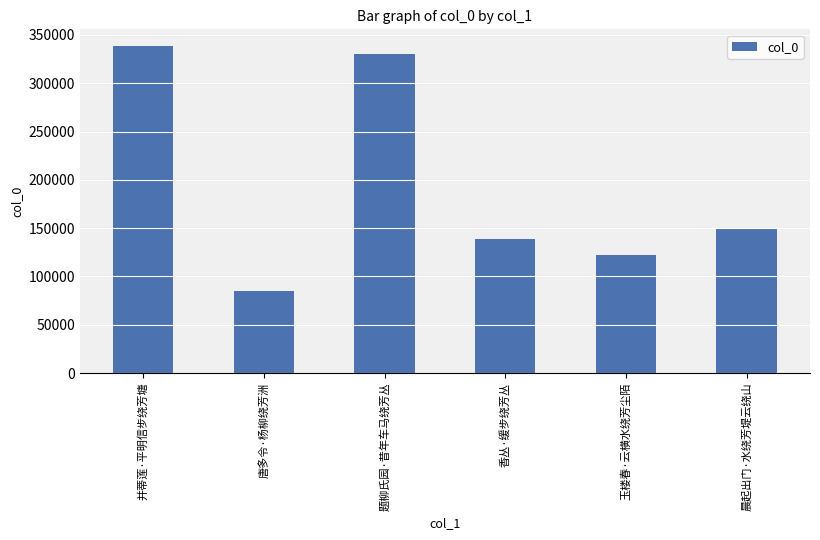

Count the number of data series in this chart.

1